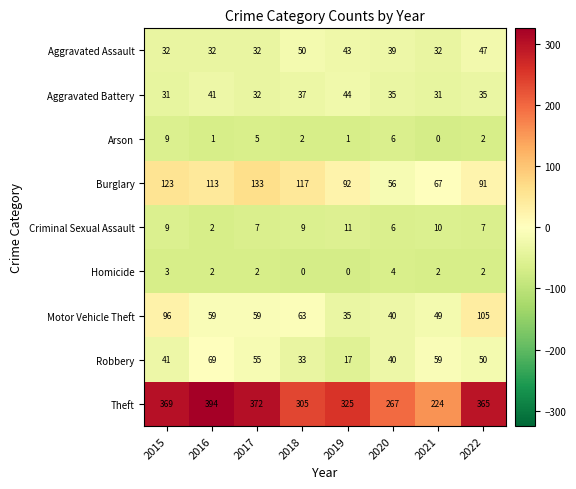

What is the difference between the Aggravated Assault values at 2015 and 2018?

18